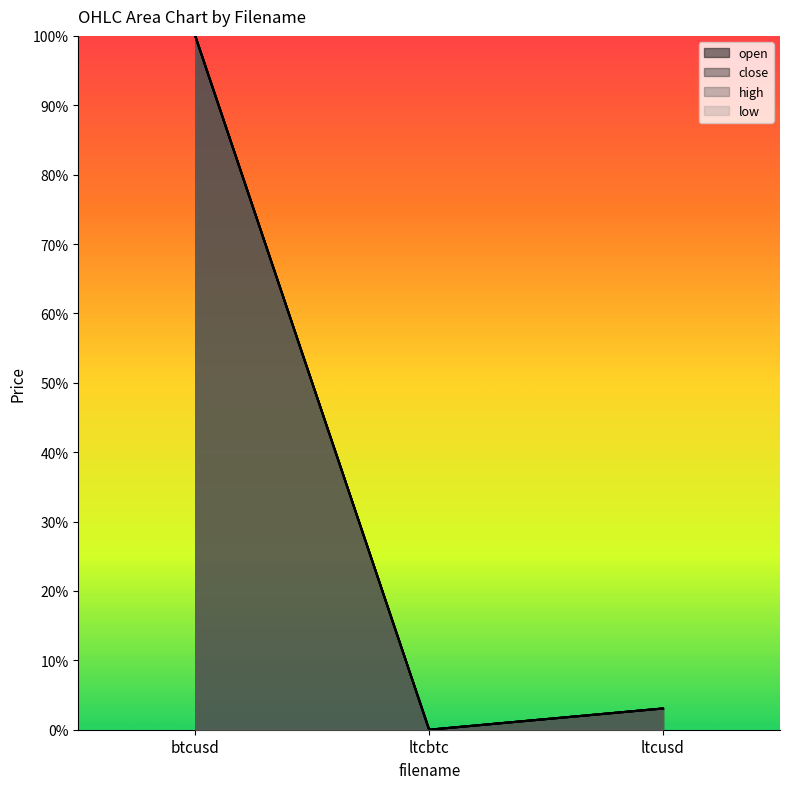

Does the chart display data point markers on the line(s)?

No